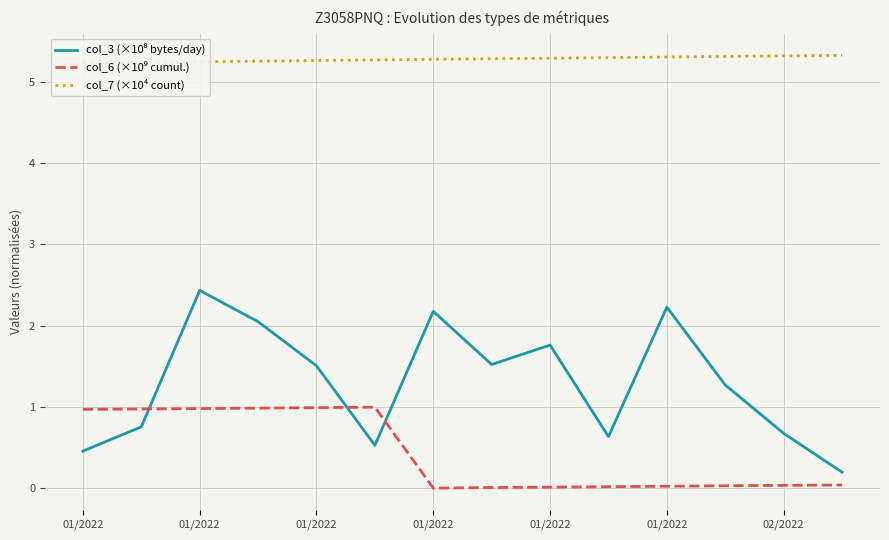

What is the spread (max minus min) of values at 02/2022?

5.3